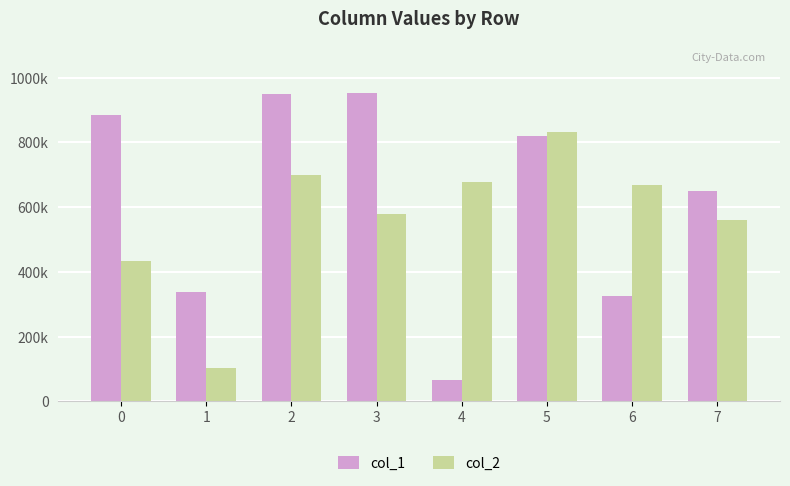

Is the value of col_1 at 0 greater than the value of col_2 at 2?

Yes